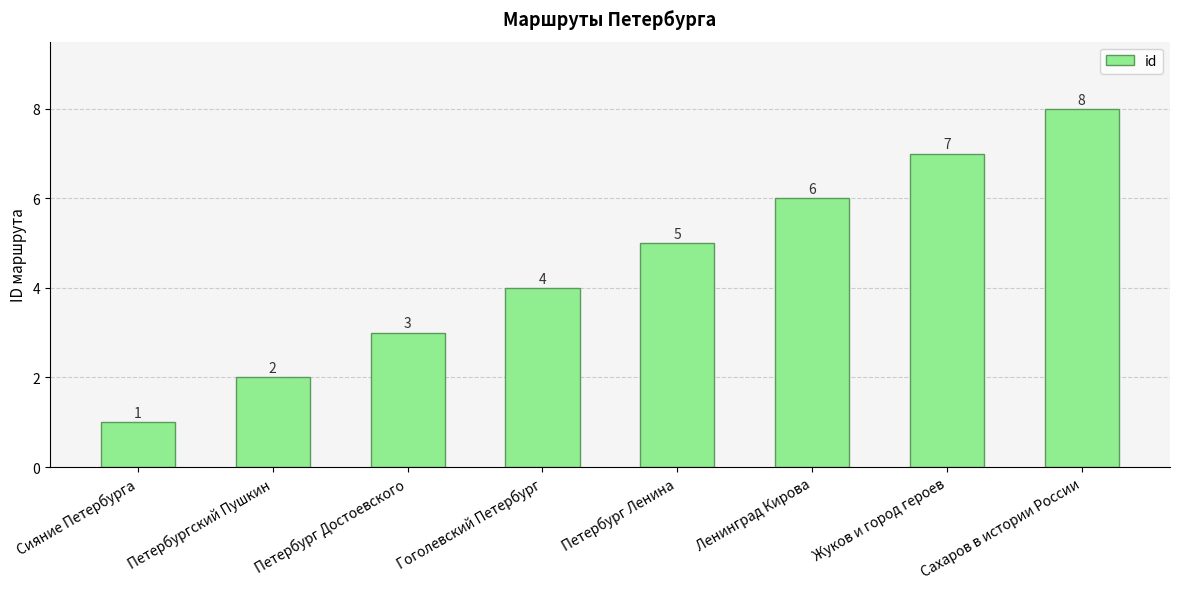

What is the sum of all values?

36